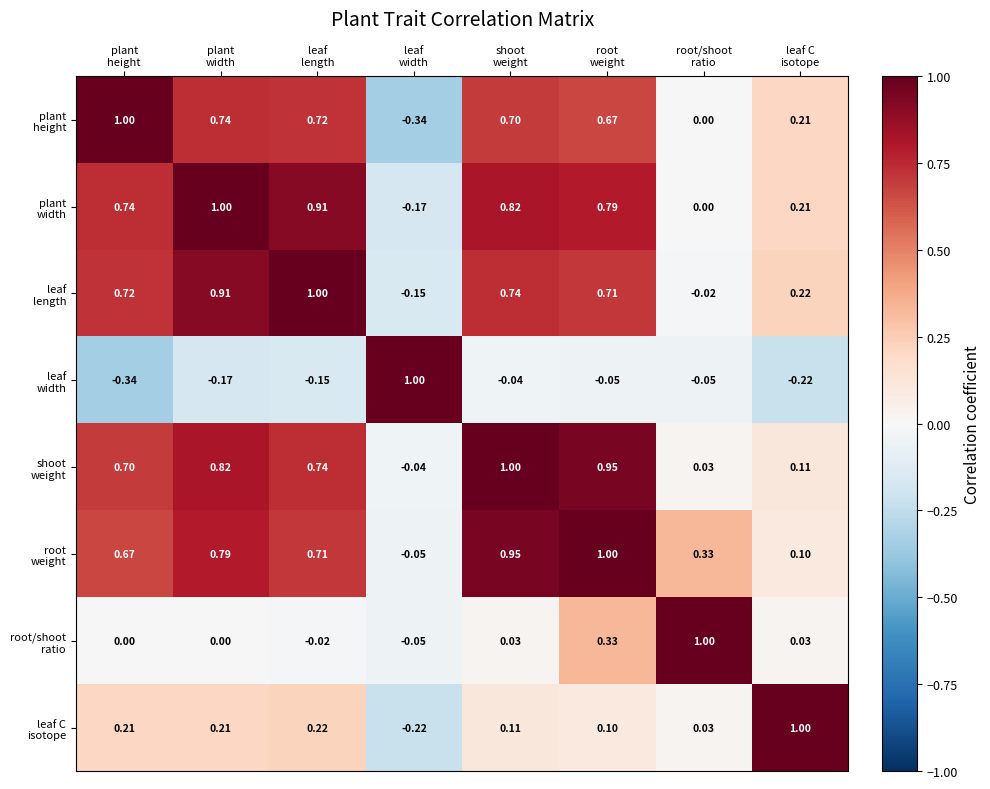

Count the number of categories in the chart.

8